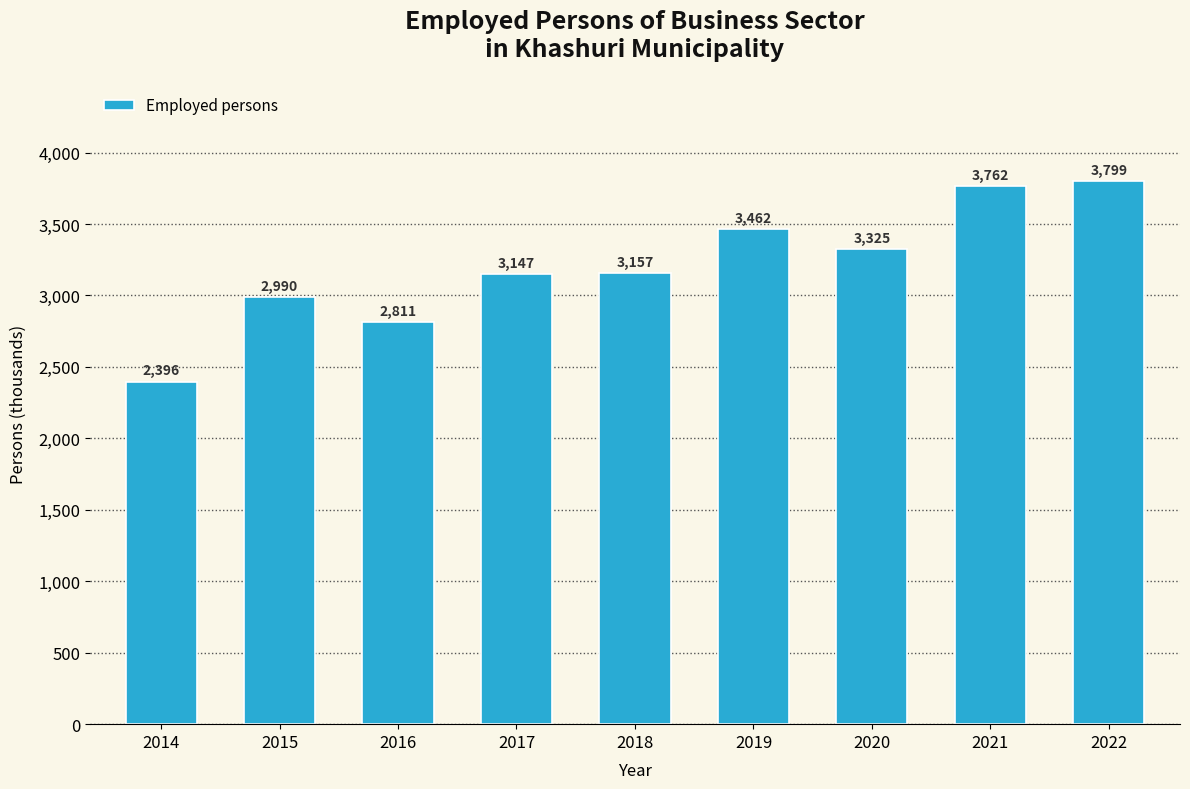

Rank the categories by value from highest to lowest.

2022, 2021, 2019, 2020, 2018, 2017, 2015, 2016, 2014